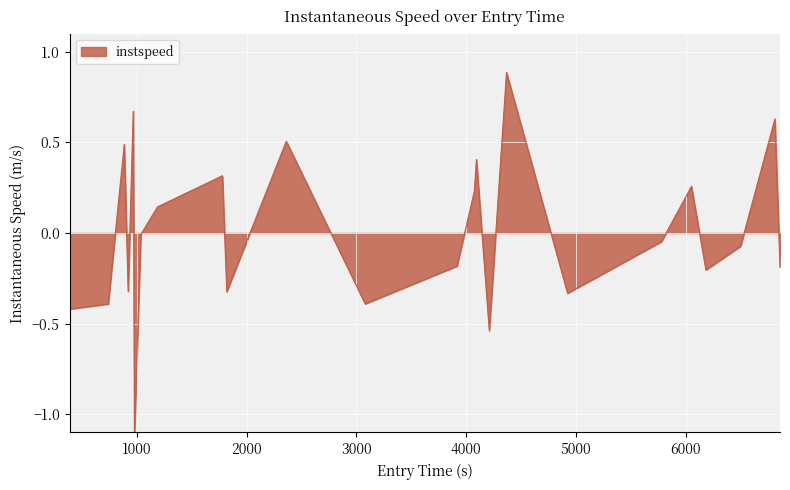

What is the difference between the maximum and minimum values?

2.0